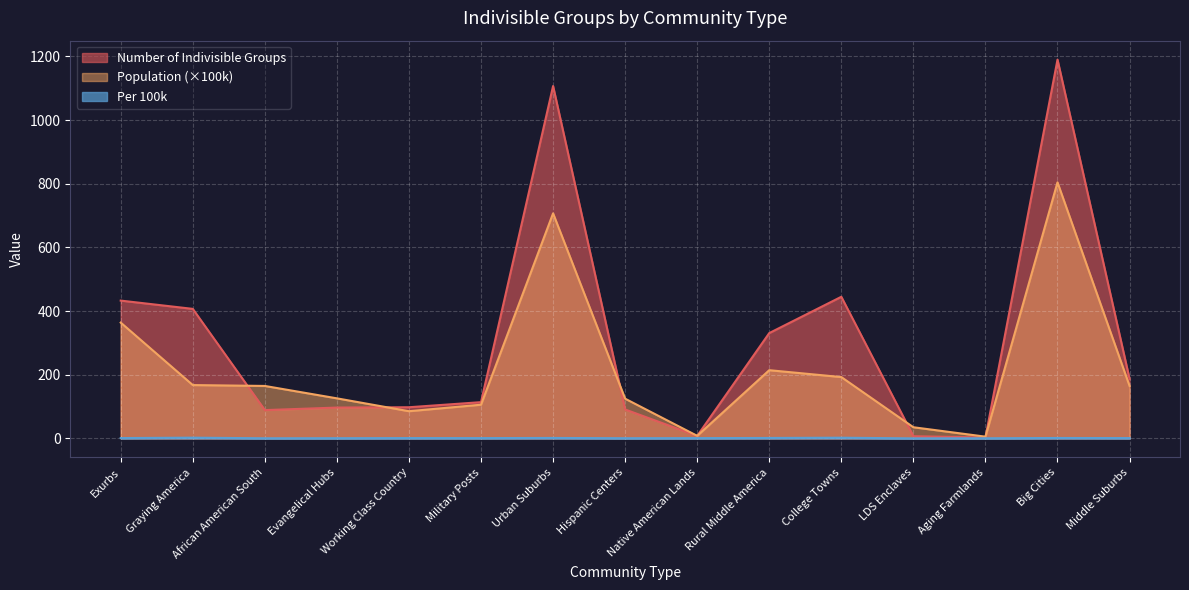

Reading right to left, transcribe all the data shown in this chart.

Number of Indivisible Groups: Middle Suburbs=187.0	Big Cities=1190.0	Aging Farmlands=3.0	LDS Enclaves=7.0	College Towns=445.0	Rural Middle America=331.0	Native American Lands=8.0	Hispanic Centers=91.0	Urban Suburbs=1107.0	Military Posts=114.0	Working Class Country=98.0	Evangelical Hubs=97.0	African American South=89.0	Graying America=407.0	Exurbs=433.0
Population: Middle Suburbs=165.0	Big Cities=804.5	Aging Farmlands=5.6	LDS Enclaves=35.2	College Towns=192.8	Rural Middle America=214.4	Native American Lands=8.2	Hispanic Centers=124.8	Urban Suburbs=707.1	Military Posts=106.0	Working Class Country=85.6	Evangelical Hubs=126.0	African American South=164.9	Graying America=167.7	Exurbs=363.9
Per 100k: Middle Suburbs=1.1	Big Cities=1.5	Aging Farmlands=0.5	LDS Enclaves=0.2	College Towns=2.3	Rural Middle America=1.5	Native American Lands=1.0	Hispanic Centers=0.7	Urban Suburbs=1.6	Military Posts=1.1	Working Class Country=1.1	Evangelical Hubs=0.8	African American South=0.5	Graying America=2.4	Exurbs=1.2